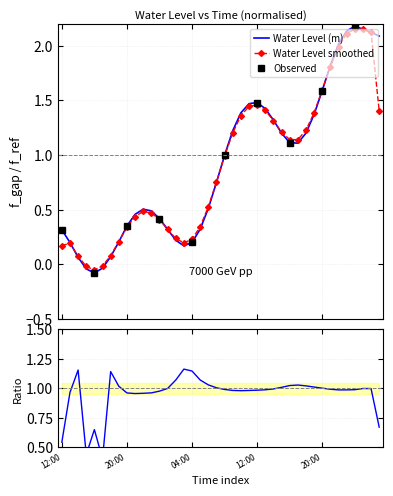

What is the minimum value shown in the chart?

-0.1